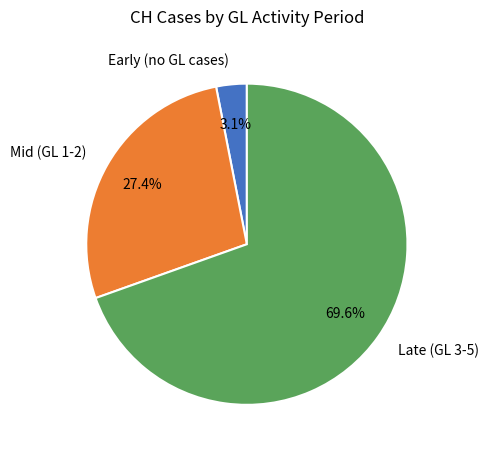

Is Mid (GL 1-2) the majority of the pie?

No